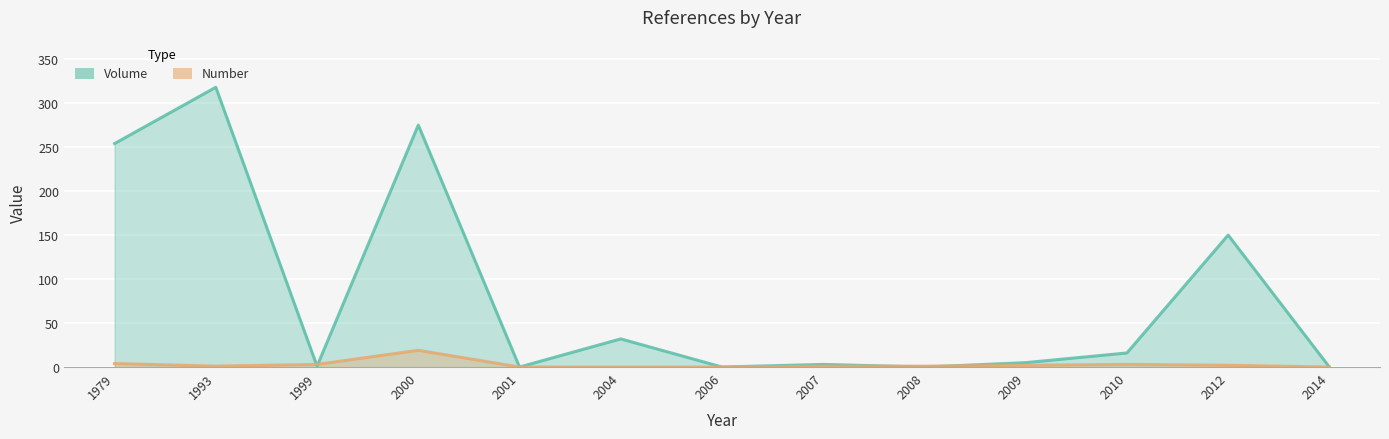

Which series changed the most between 1993 and 2001?

Volume